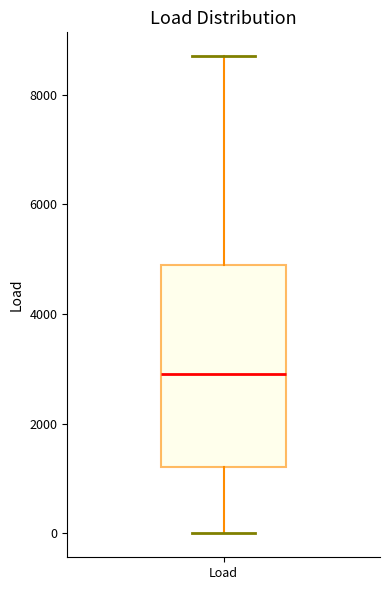

Where does the upper whisker of the box for Load end on the y-axis? The values are not printed on the chart, so give them approximately, as read against the axis.

8600